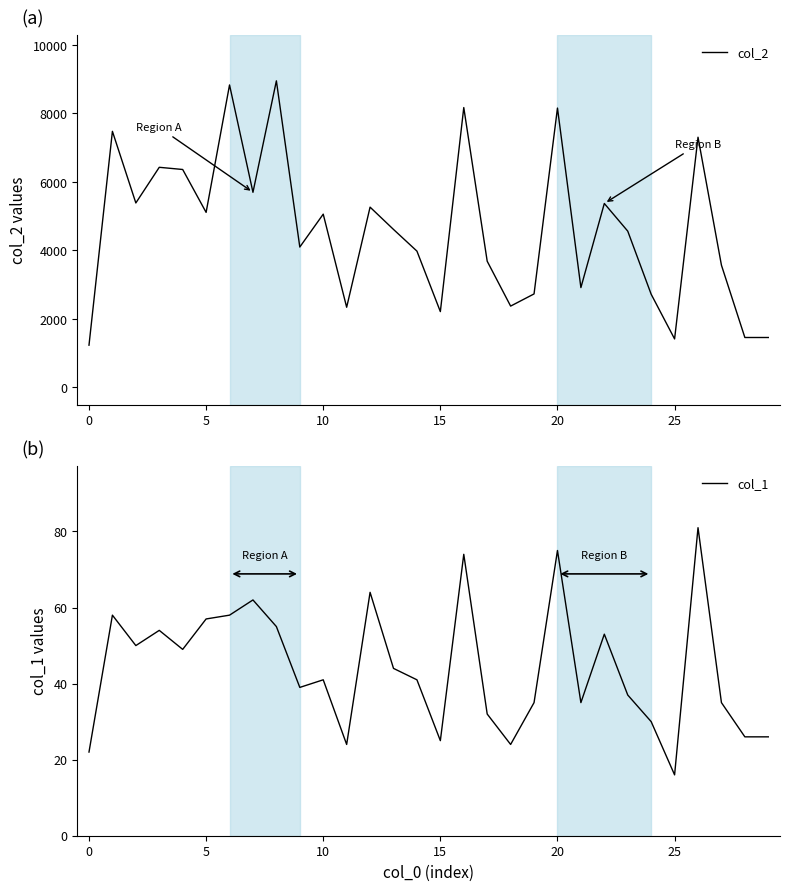

Which series has the widest spread of values?

col_2